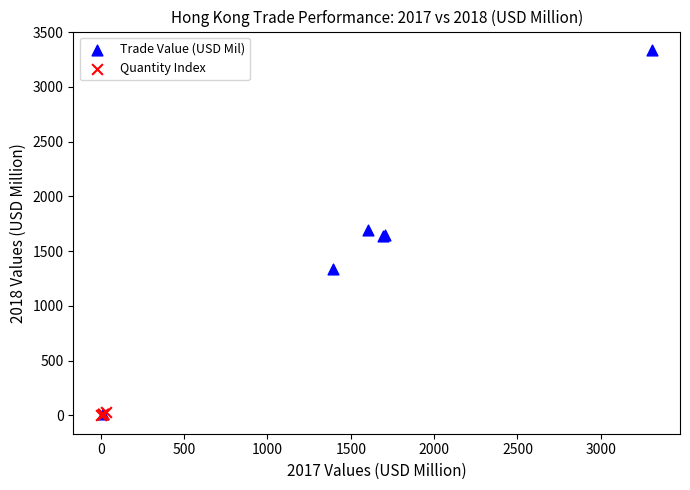

Which series has the largest Y range (max minus min)?

Trade Value (USD Mil)